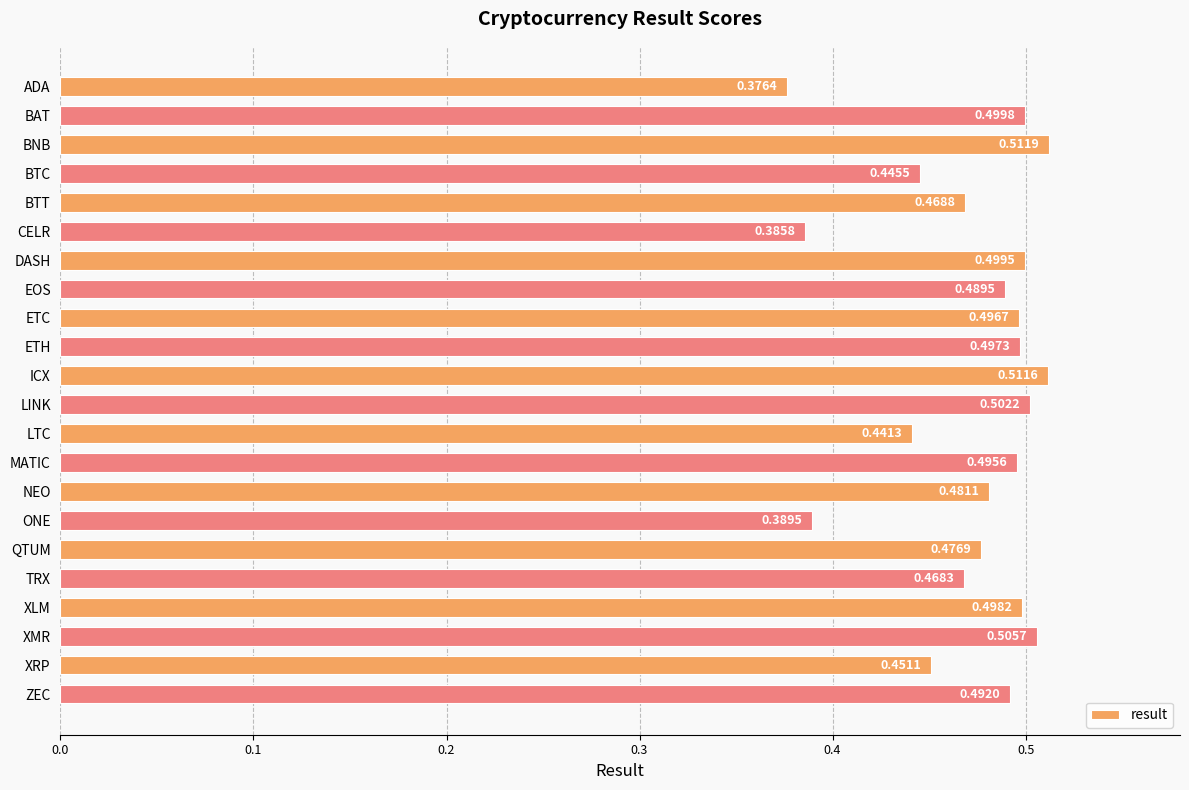

At which label is the value closest to 0?

ADA